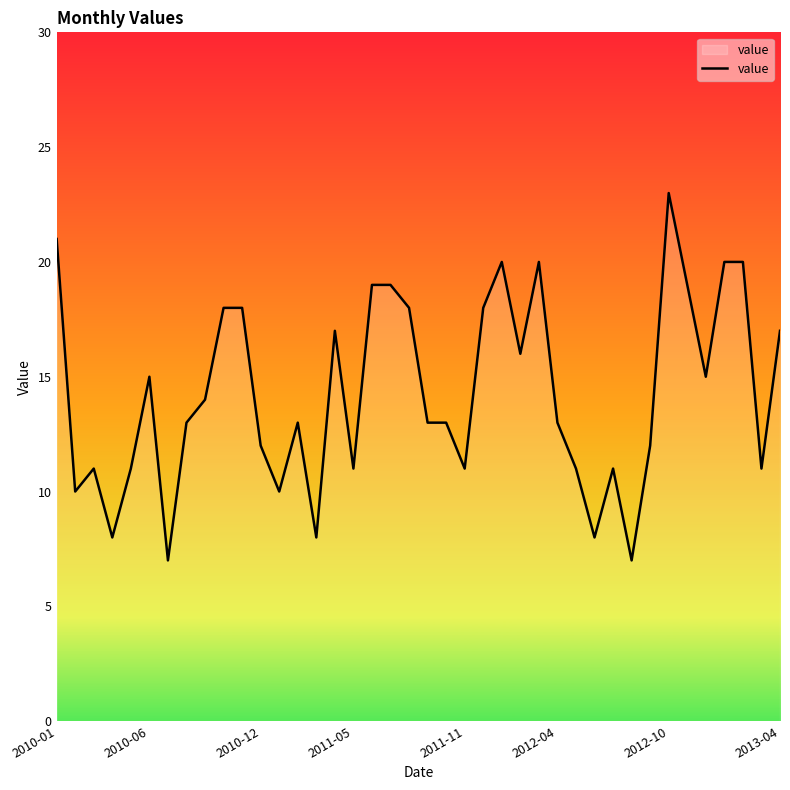

What is the smallest value displayed?

7